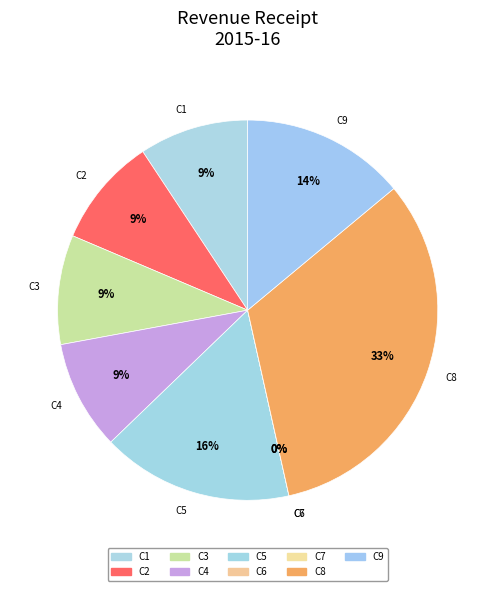

How many slices are in this pie chart?

9